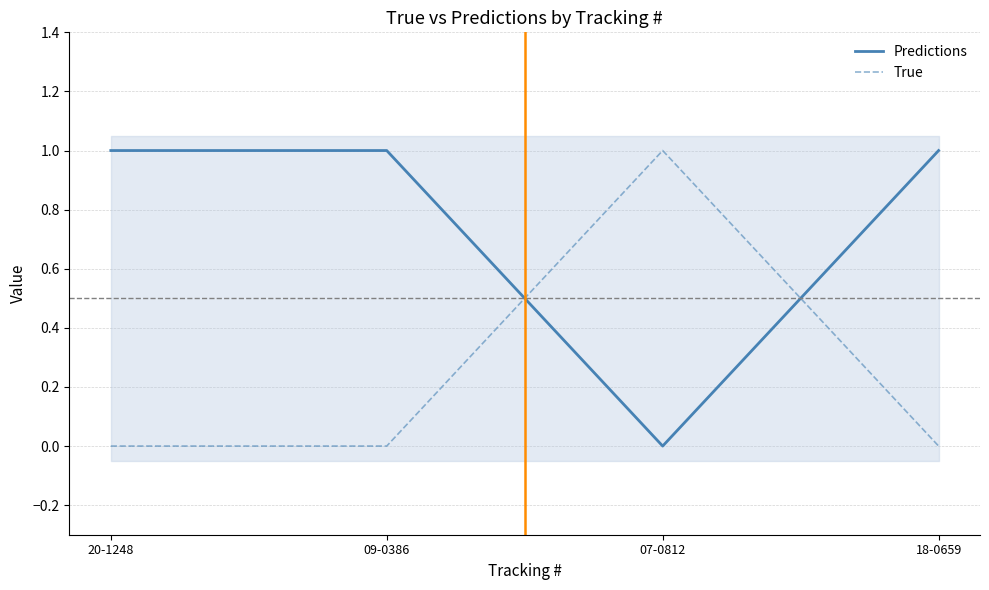

Count the number of data series in this chart.

2